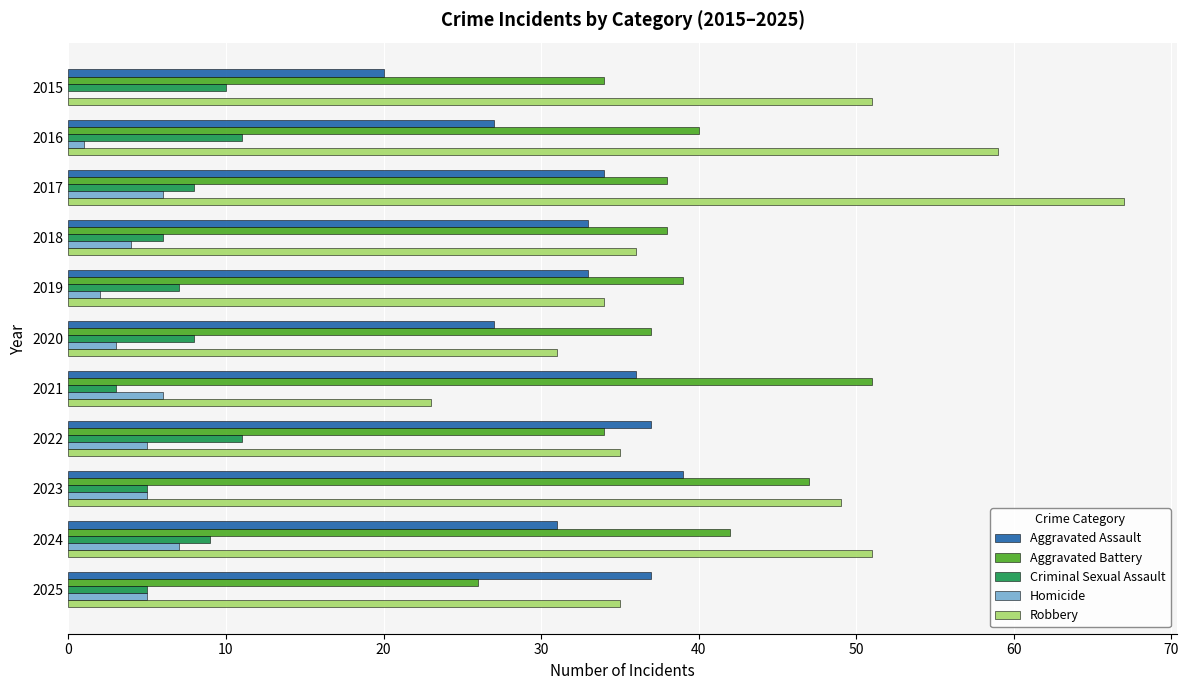

True or false: Aggravated Battery has a value of 47 at 2023.

True